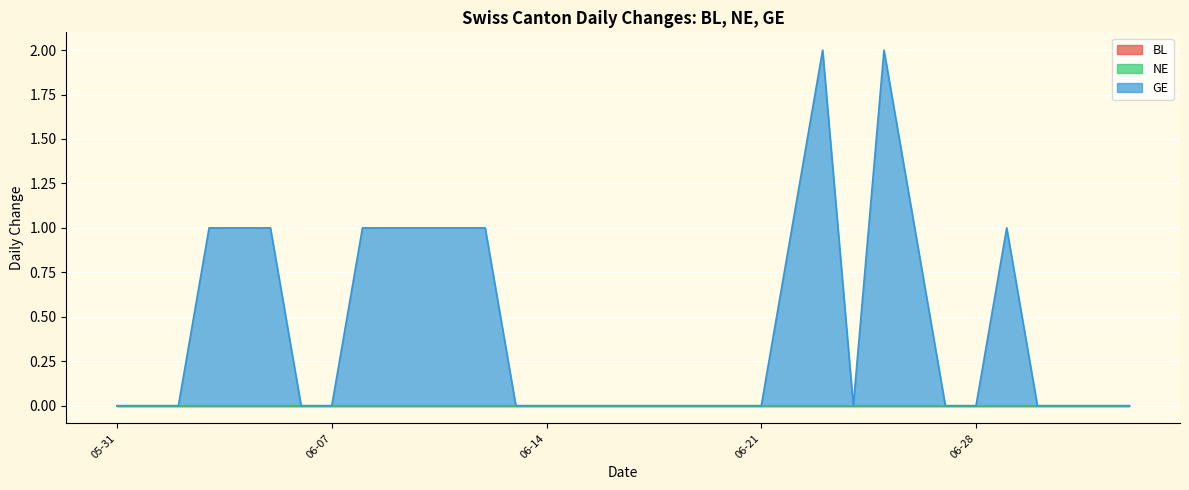

True or false: NE has more than 2 points higher than both neighbors.

False